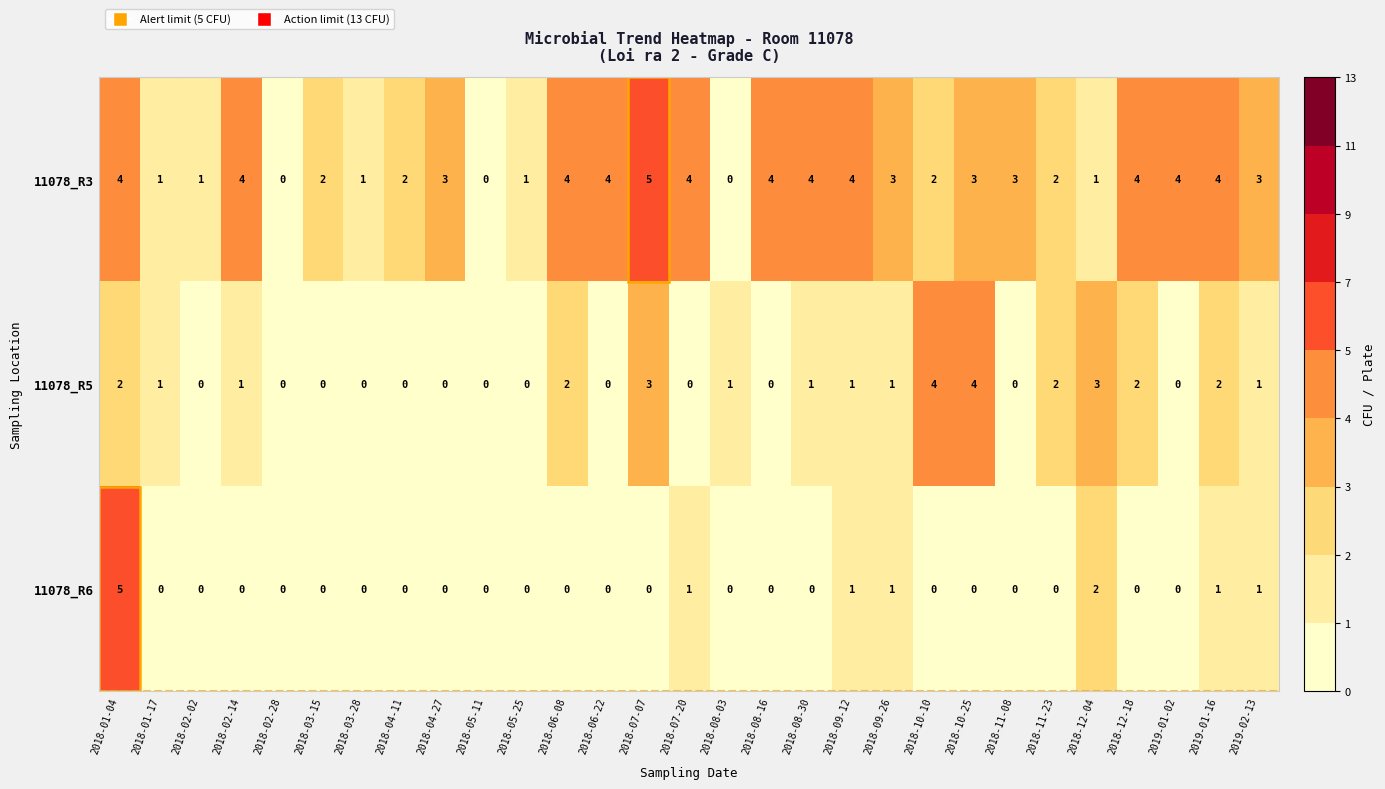

What is the difference between the highest and lowest values at 2018-07-07?

5